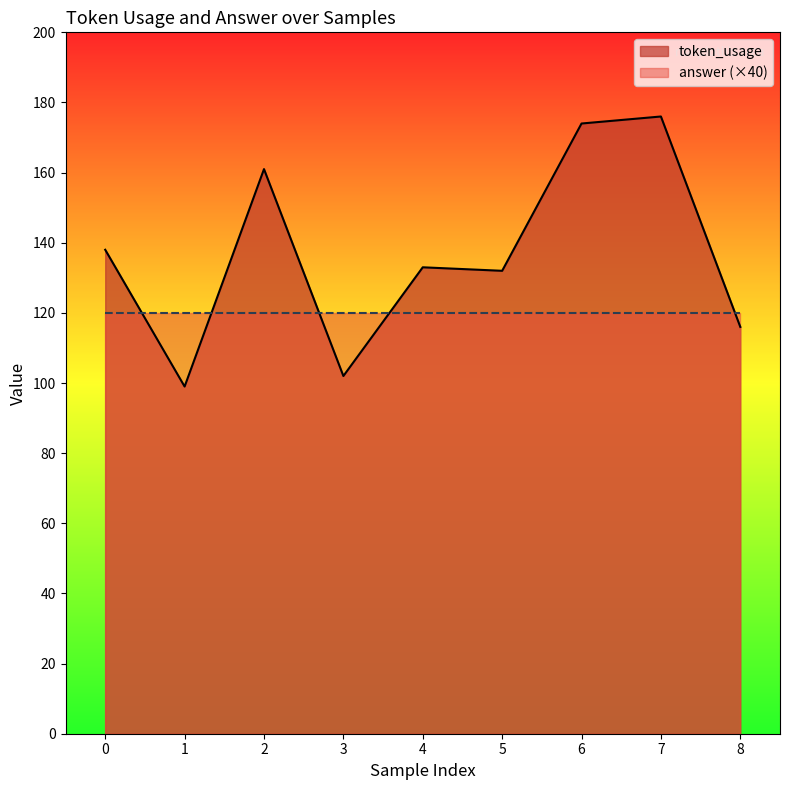

Count the values in the range 116 to 161.

5